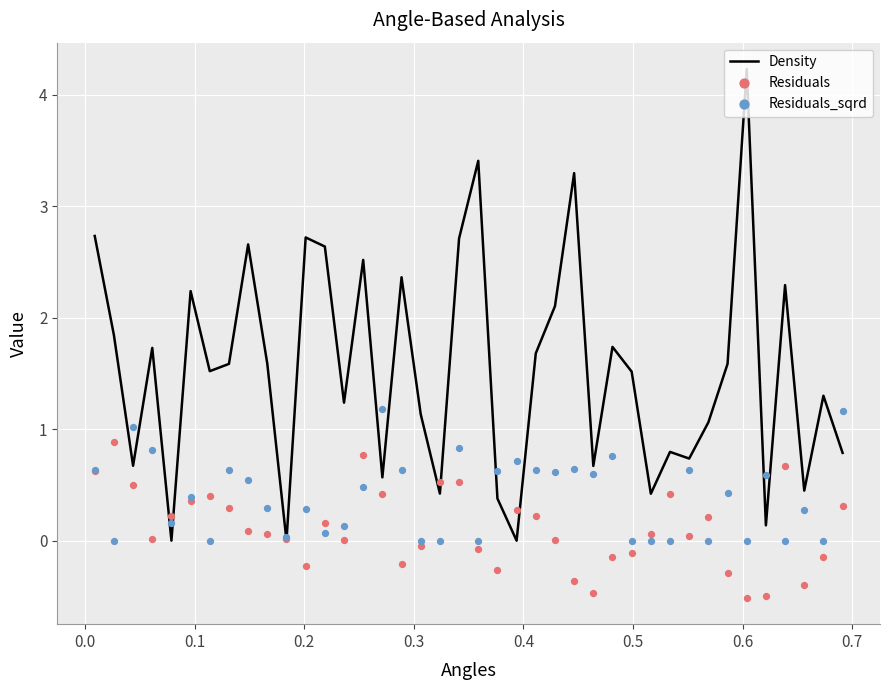

Which series reaches the maximum Y coordinate?

Density